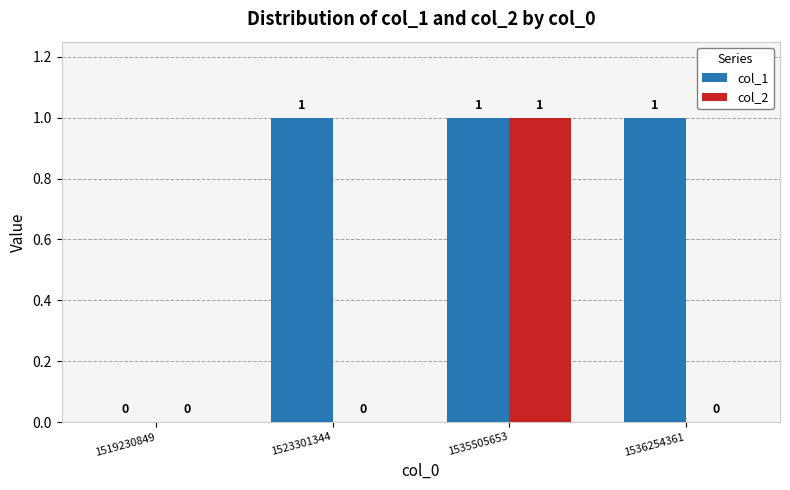

Count the col_1 values in the range 1 to 2.

3